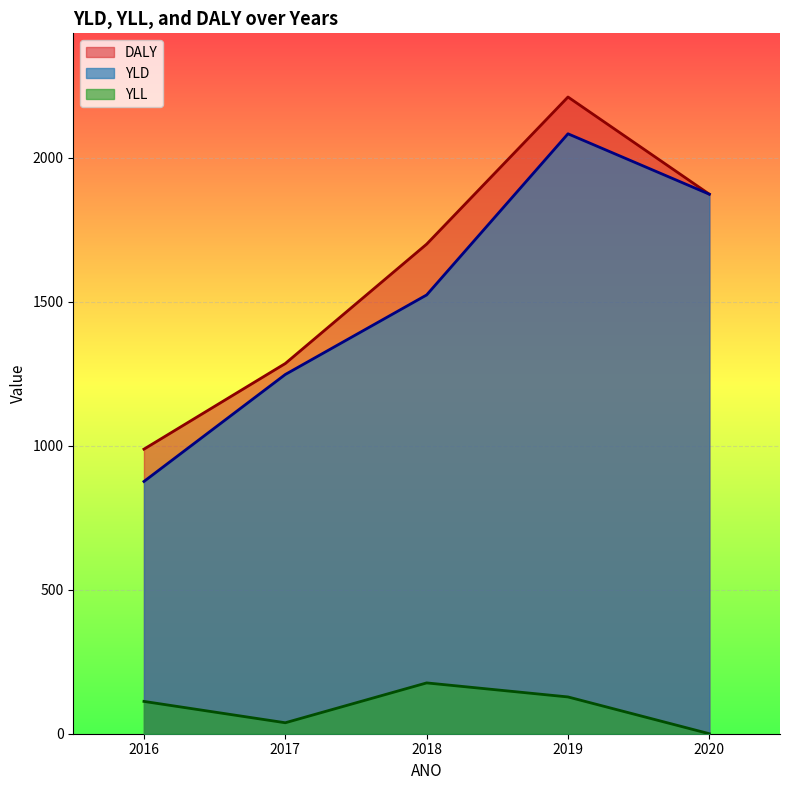

Reading left to right, list all the values displayed in this chart.

YLD: 2016=876.3	2017=1248.0	2018=1524.2	2019=2084.0	2020=1874.2
YLL: 2016=112.2	2017=38.1	2018=176.5	2019=127.8	2020=0.0
DALY: 2016=988.6	2017=1286.1	2018=1700.7	2019=2211.8	2020=1874.2